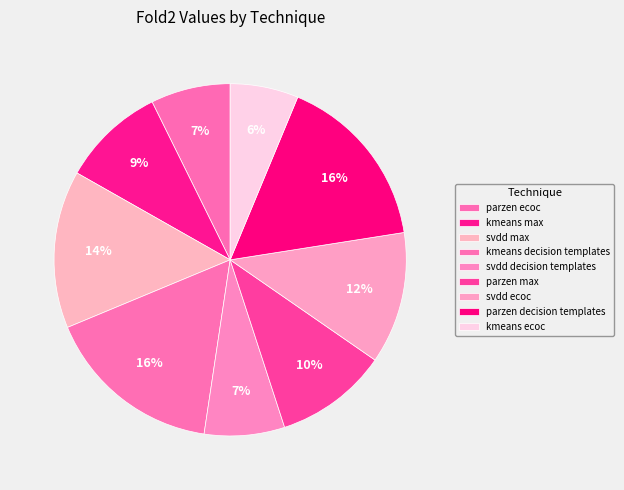

Count the number of slices in the pie.

9